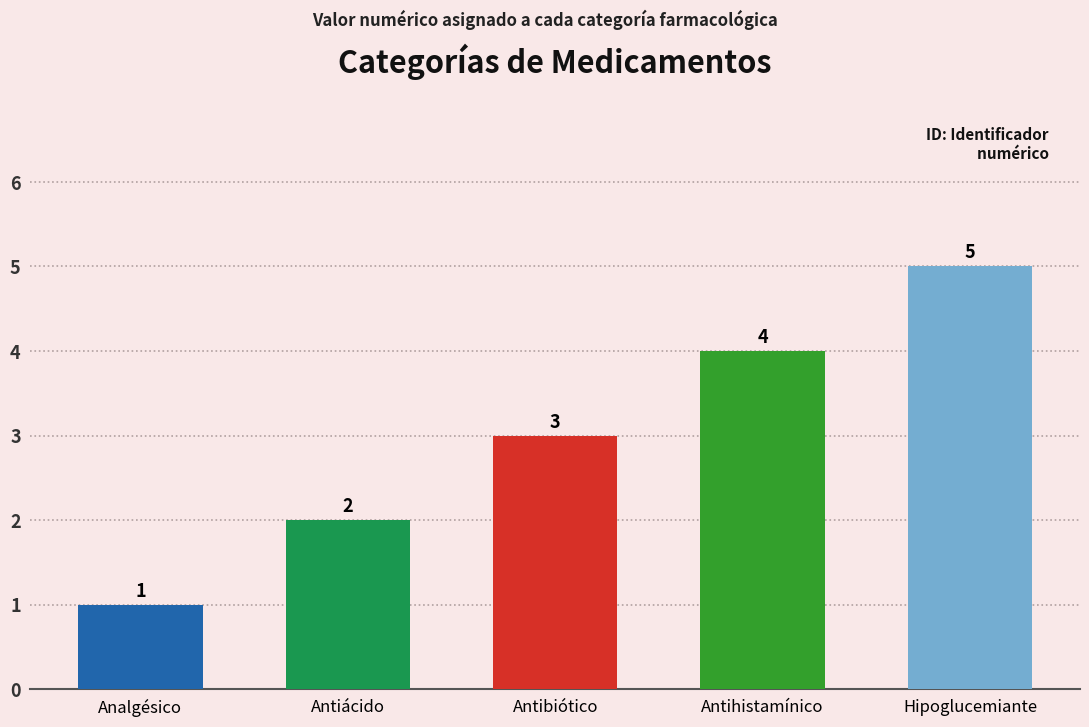

What is the sum of the values at Hipoglucemiante and Antihistamínico?

9